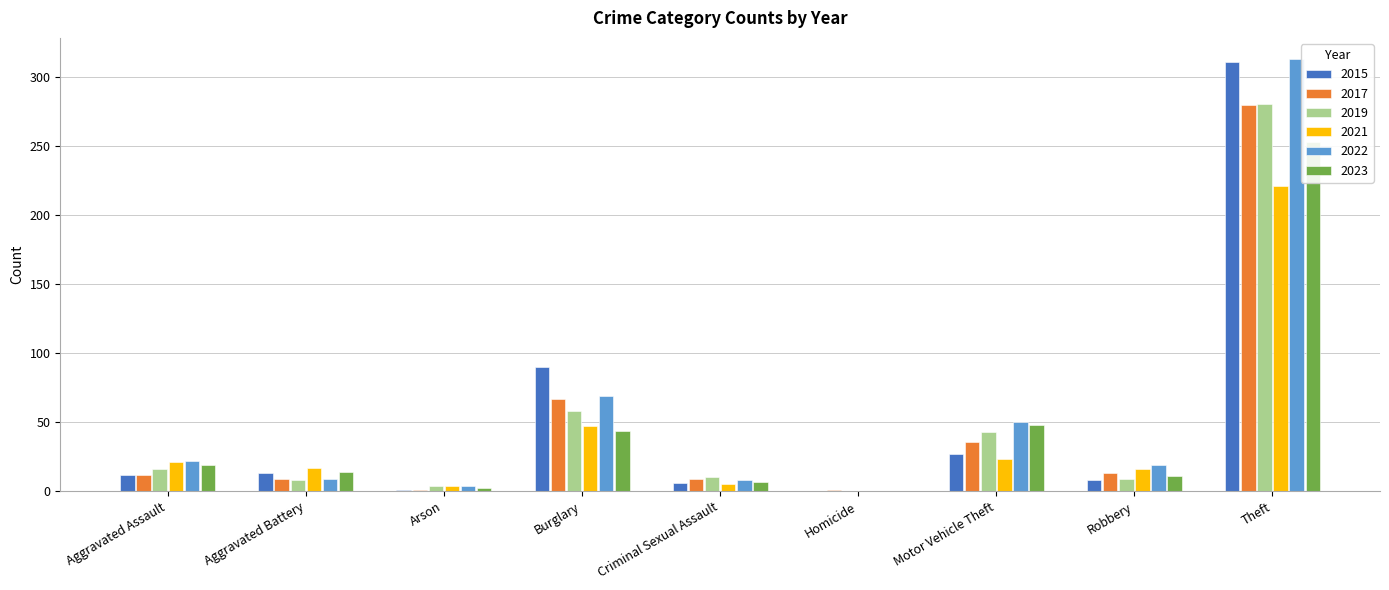

How many values in the 2022 series exceed 19?

4